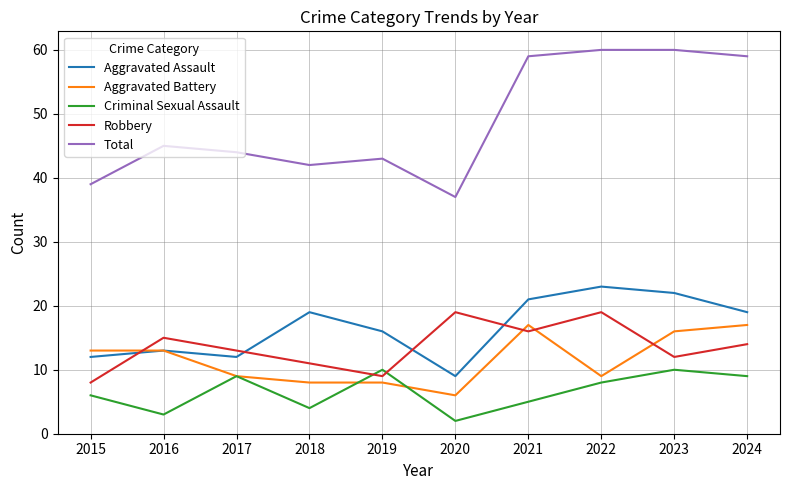

What is the average value of the Robbery series?

14